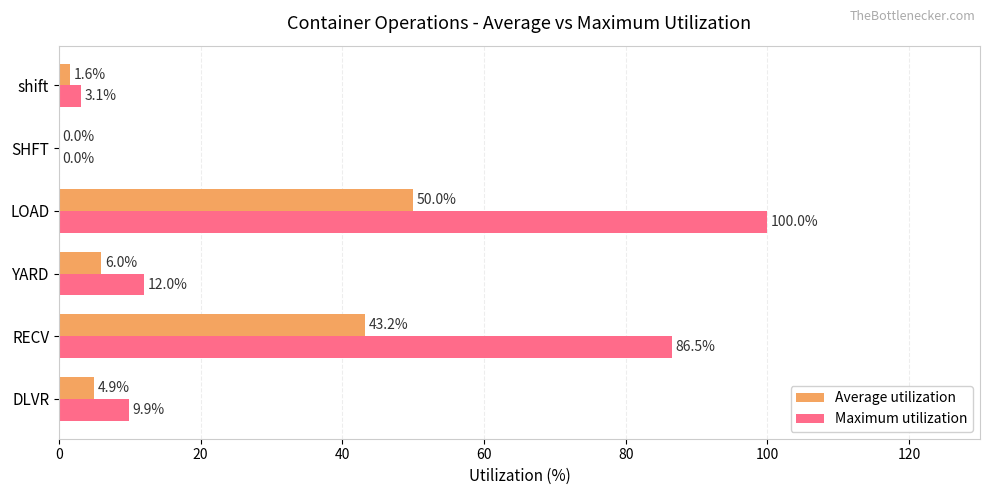

At which category is the sum across all series the highest?

LOAD